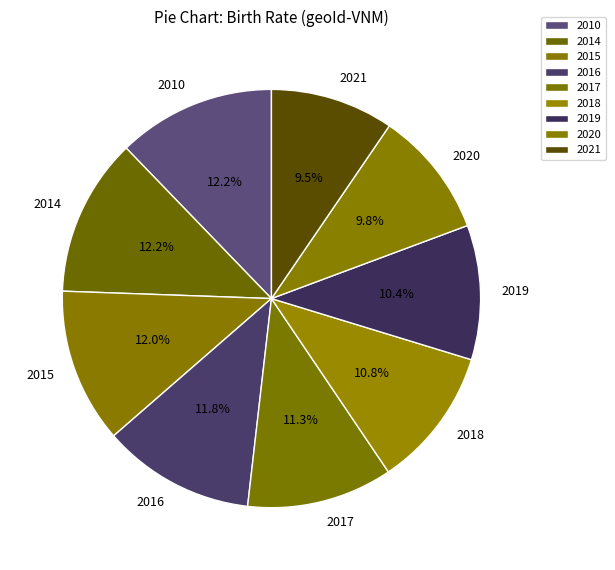

Combined, do 2021 and 2016 account for over 50%?

No